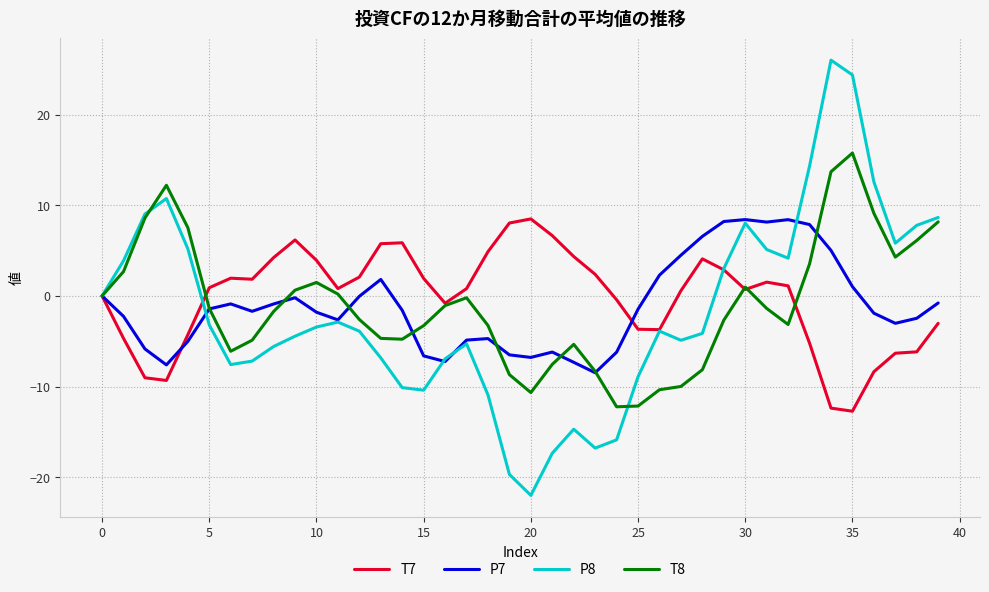

What is the smallest value displayed?

-22.0